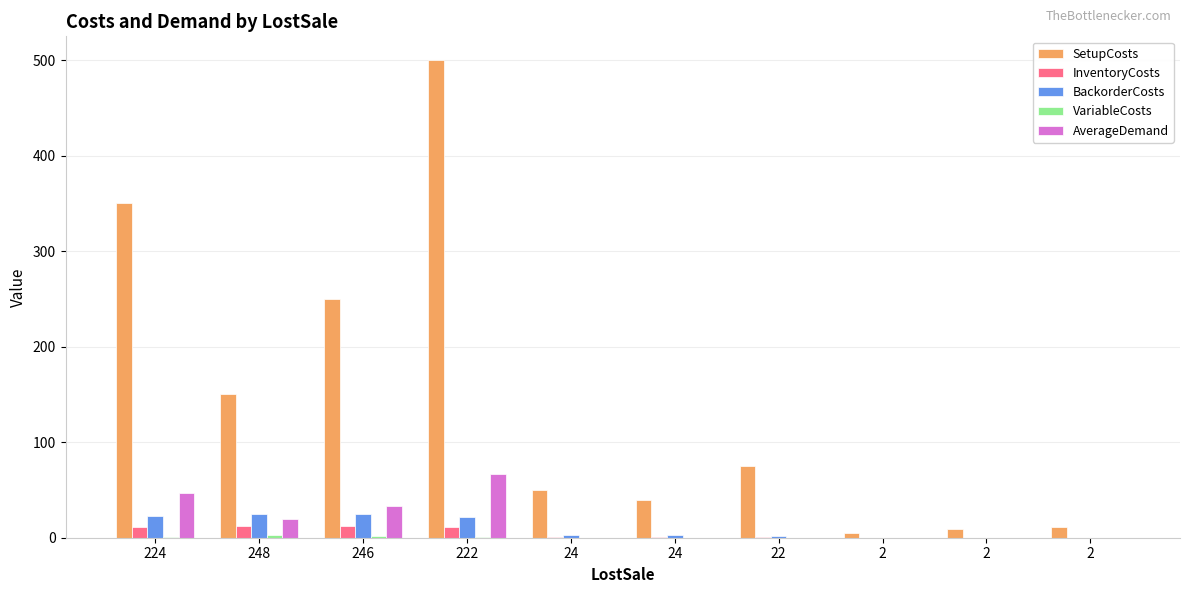

Rank the categories by SetupCosts value from lowest to highest.

2, 2, 2, 24, 24, 22, 248, 246, 224, 222